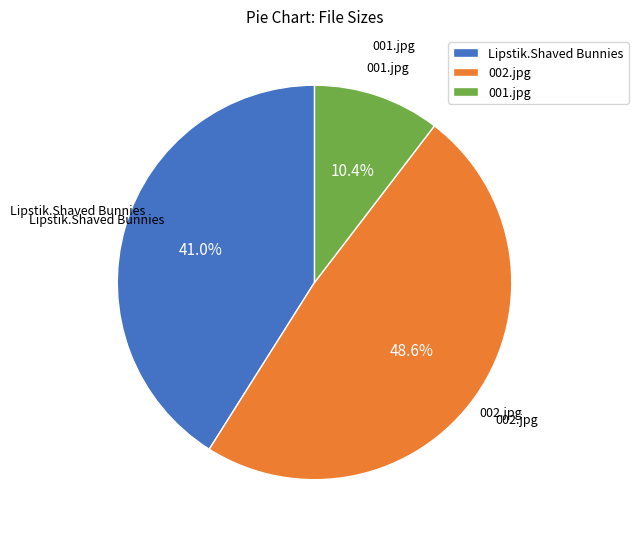

To the nearest percent, what percentage of the pie is 002.jpg?

49%